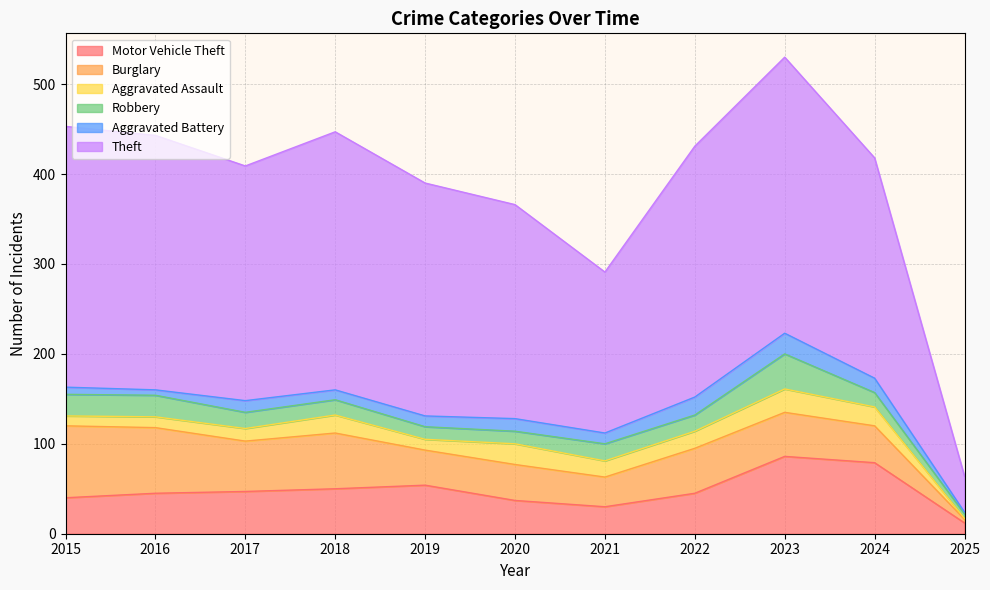

How many data points in Motor Vehicle Theft are less than 45?

4